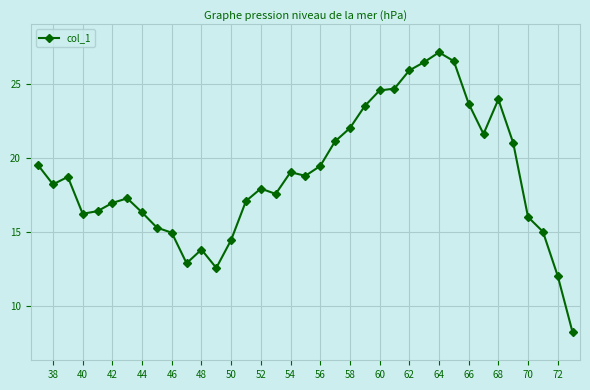

What is the minimum value shown in the chart?

8.2